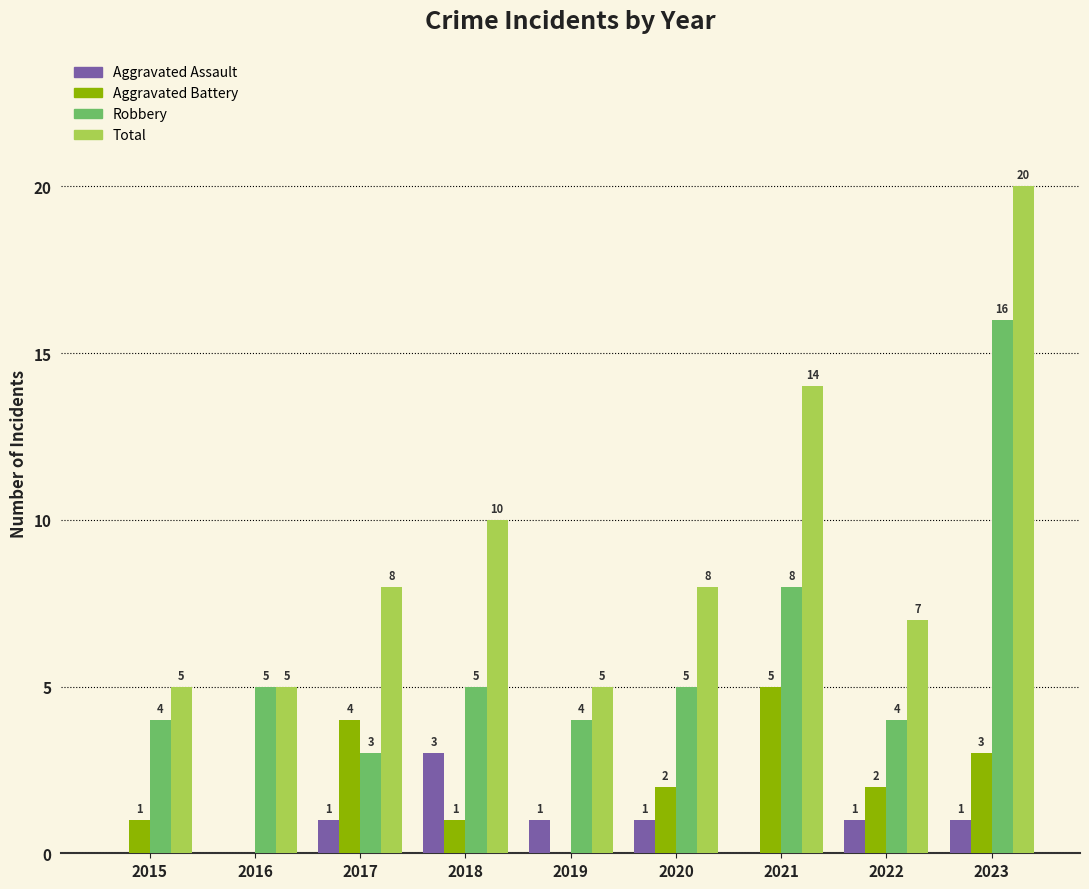

The value of Aggravated Assault at 2016 is 0. True or false?

True